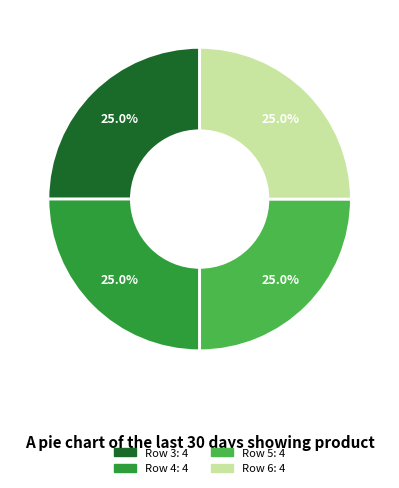

Count the number of slices in the pie.

4